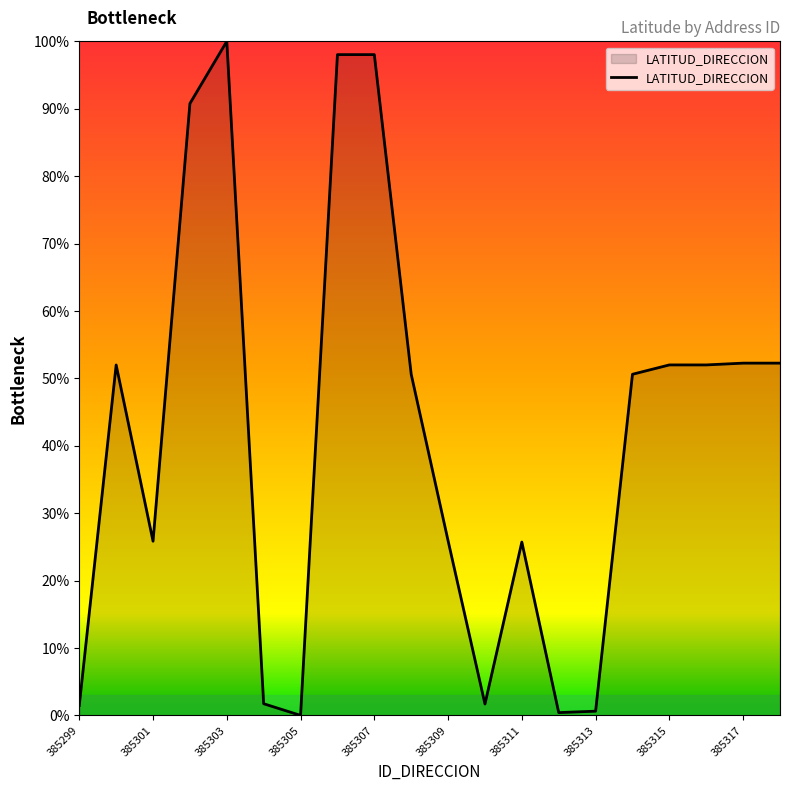

What is the difference between the maximum and minimum values?

100.0